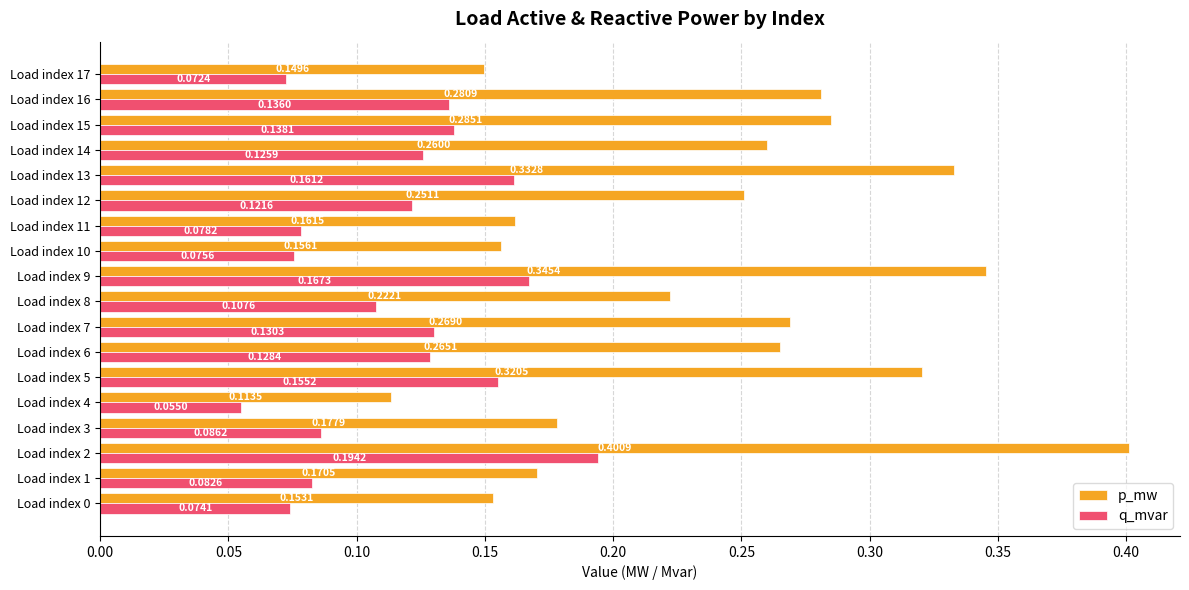

How many series are shown in this chart?

2